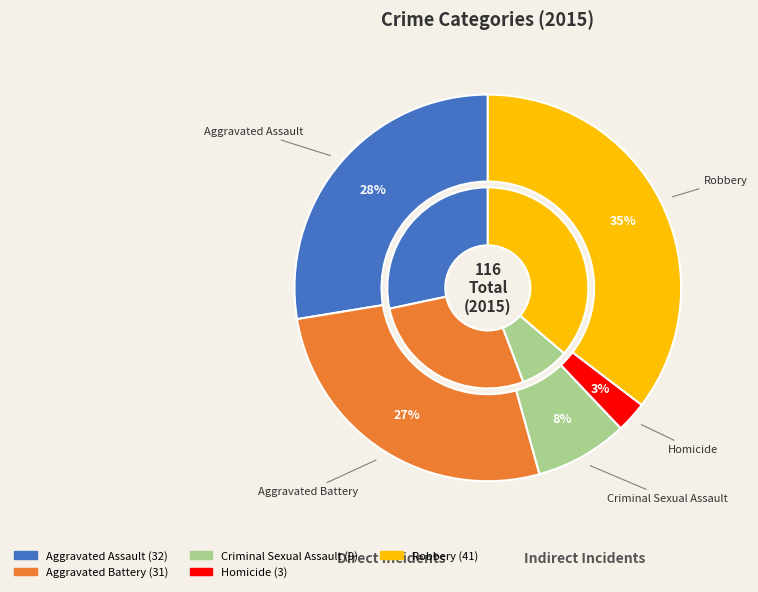

What is the change in value from Aggravated Assault to Homicide?

-29